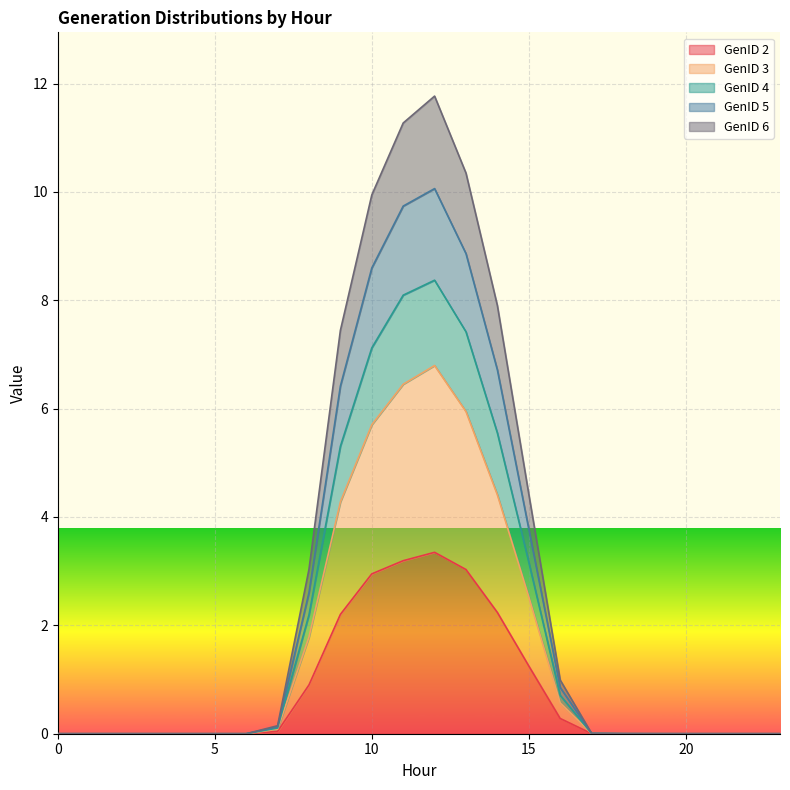

True or false: GenID 4 and GenID 5 cross at least once.

False